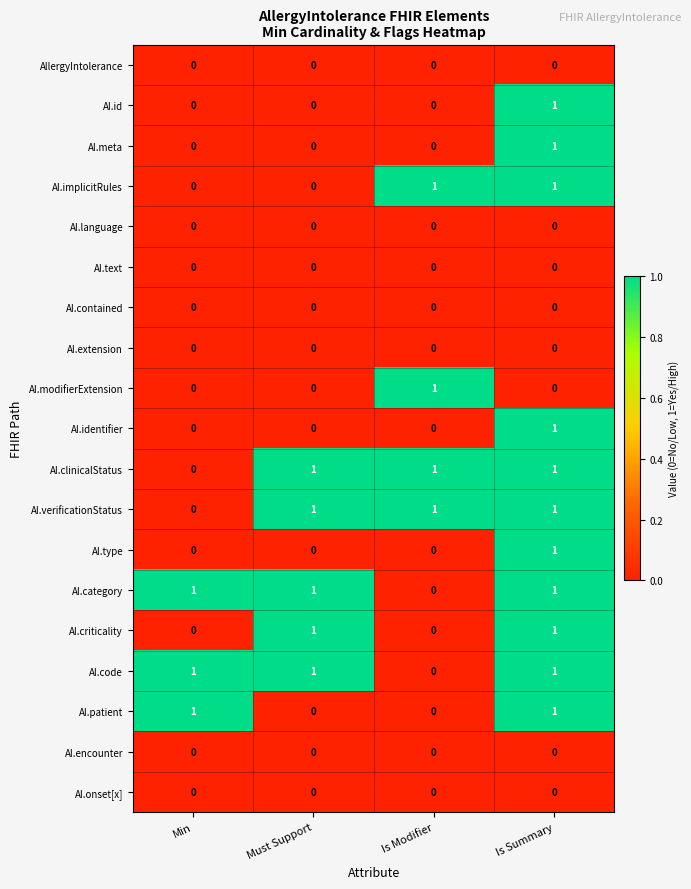

What is the sum of all AI.verificationStatus values?

3